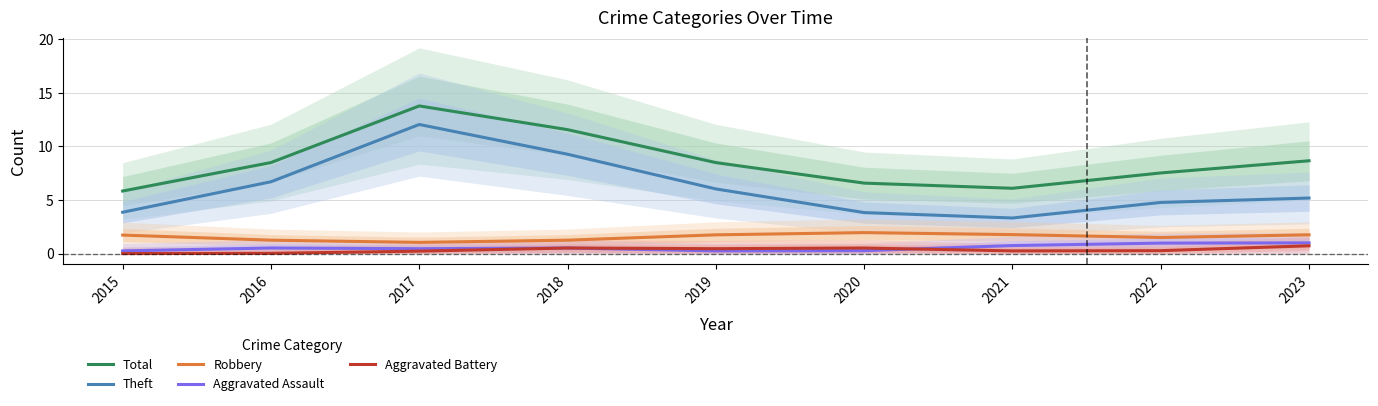

Does the chart display data point markers on the line(s)?

No